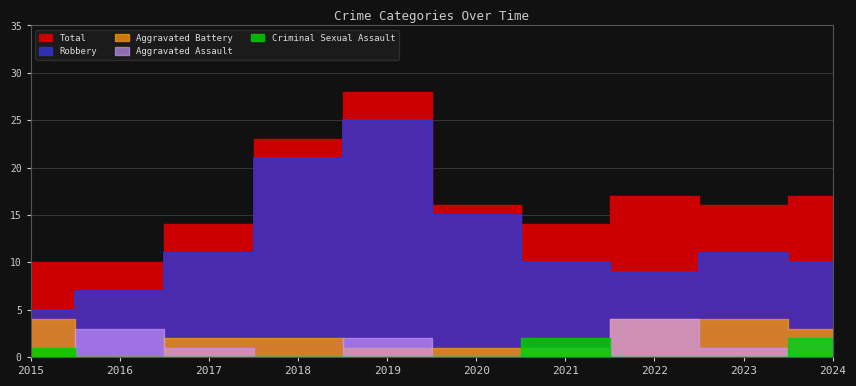

At which label does Aggravated Battery first exceed 2?

2015